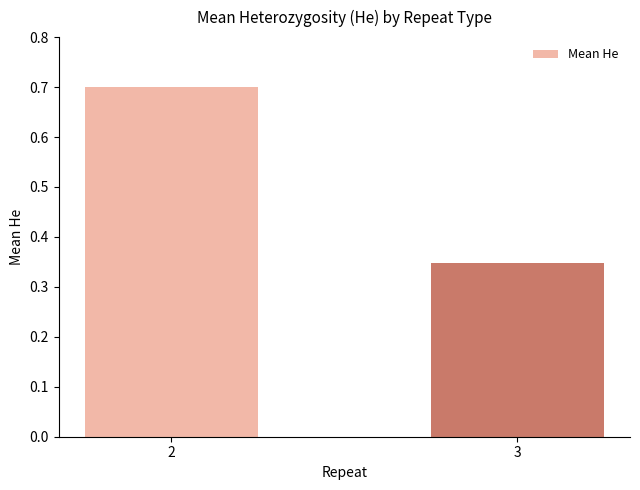

Count the number of categories in the chart.

2